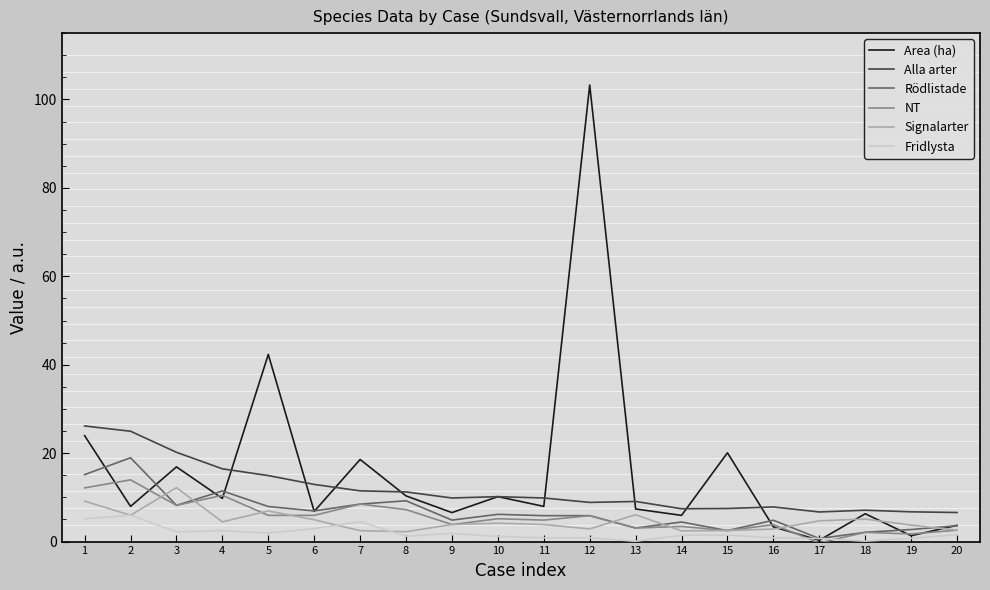

What is the highest value of the Alla arter series?

26.1